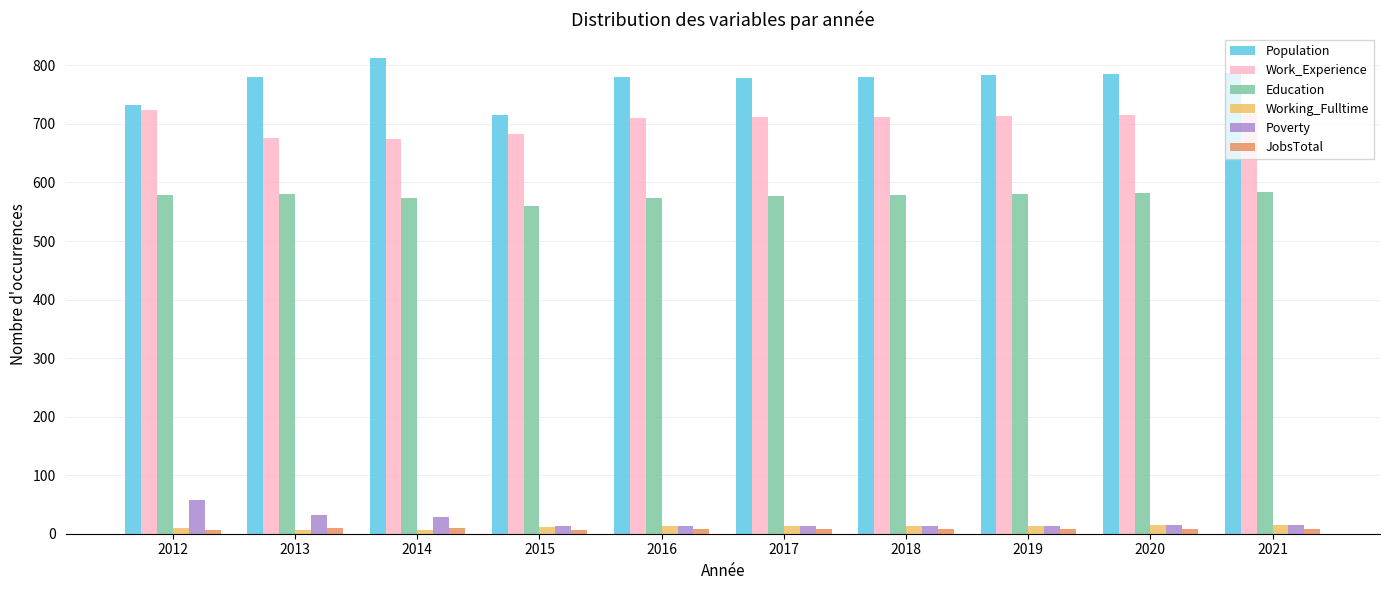

Is it true that Population equals 781 at 2018?

True